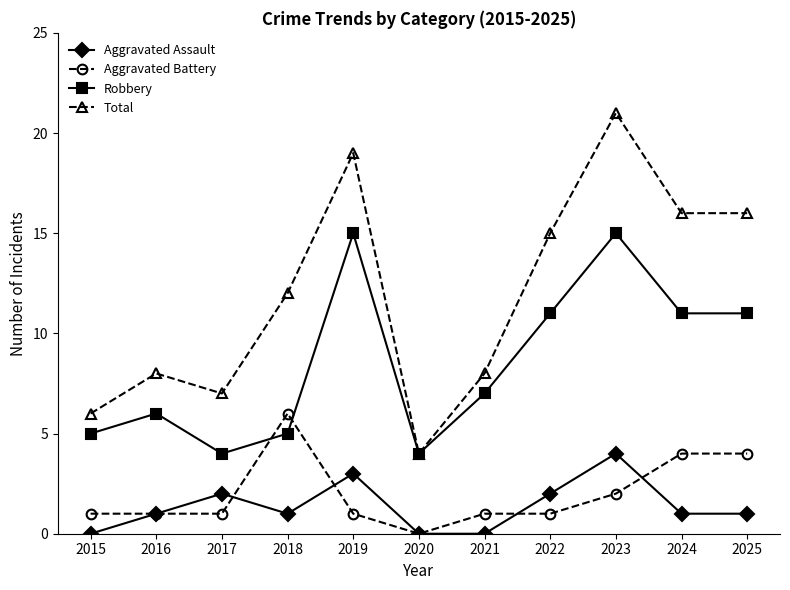

True or false: Aggravated Assault and Total intersect in this chart.

False